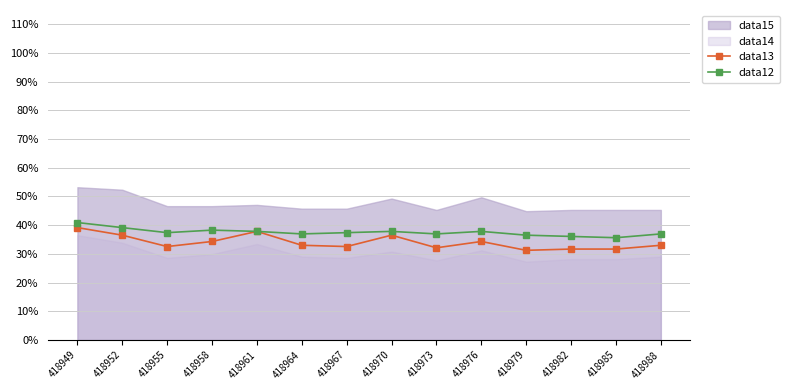

What is the difference between the maximum and minimum values in the data13 series?

7.9